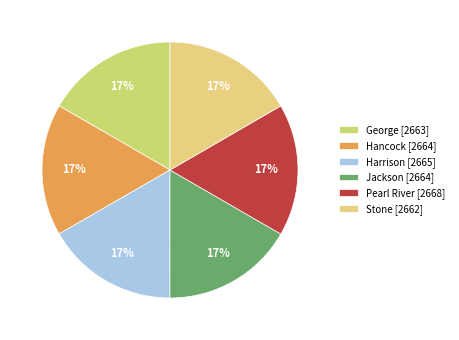

Approximately how many times larger is the value at Stone compared to Jackson?

1.0